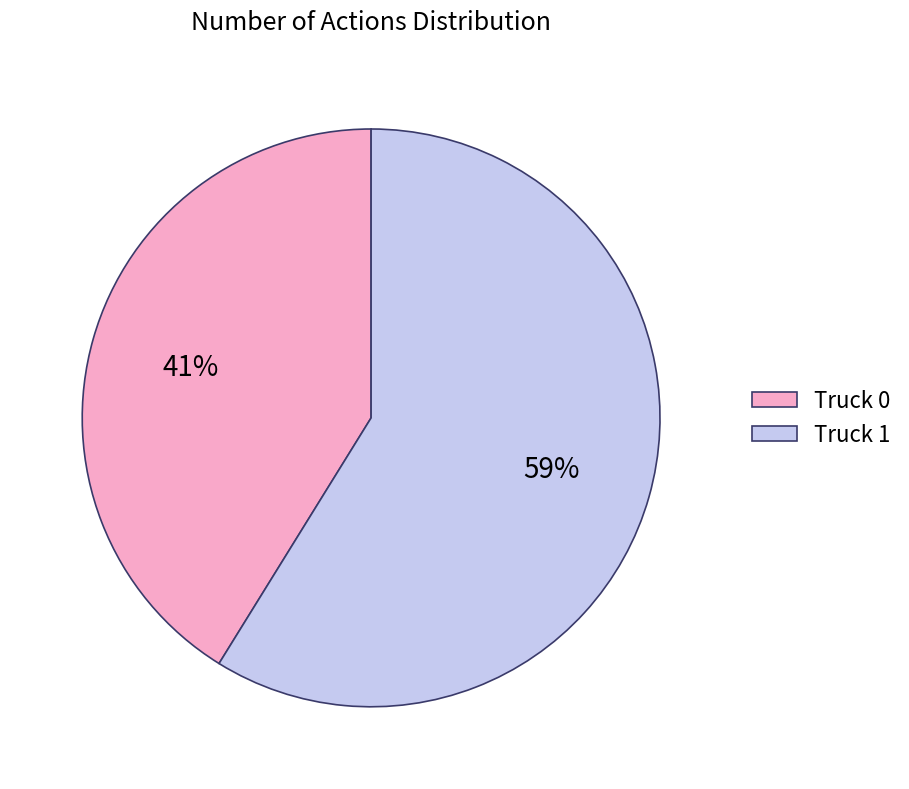

To the nearest percent, what is the difference between the largest and smallest slice percentages?

18%